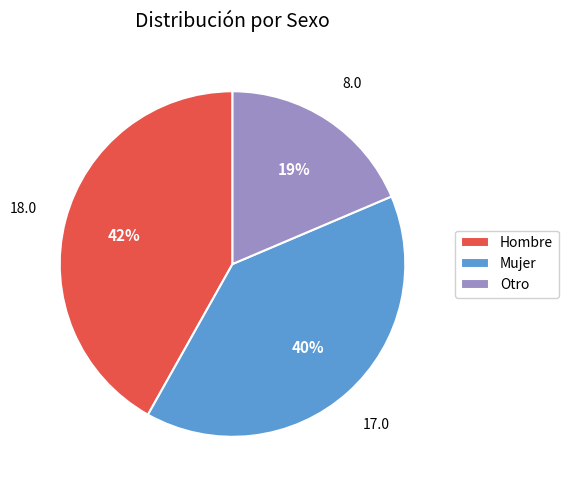

Do Mujer and Otro together represent more than half of the pie?

Yes